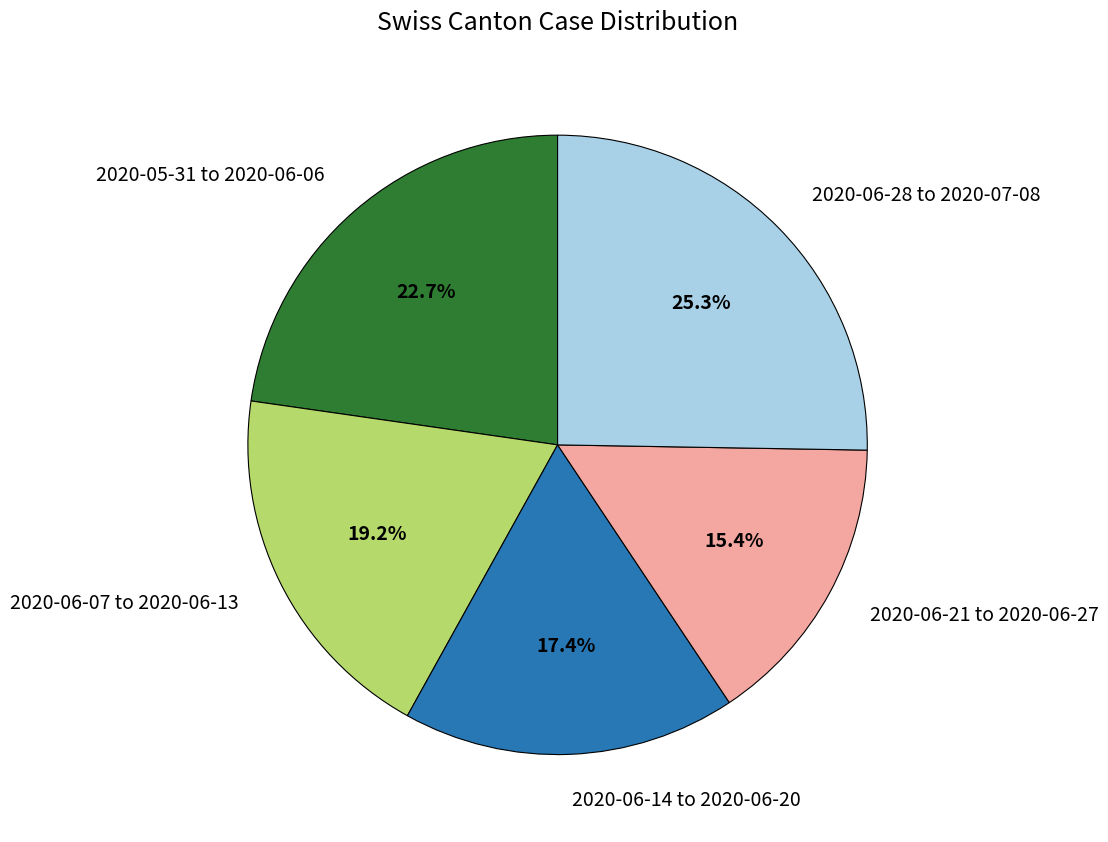

Count the number of slices in the pie.

5